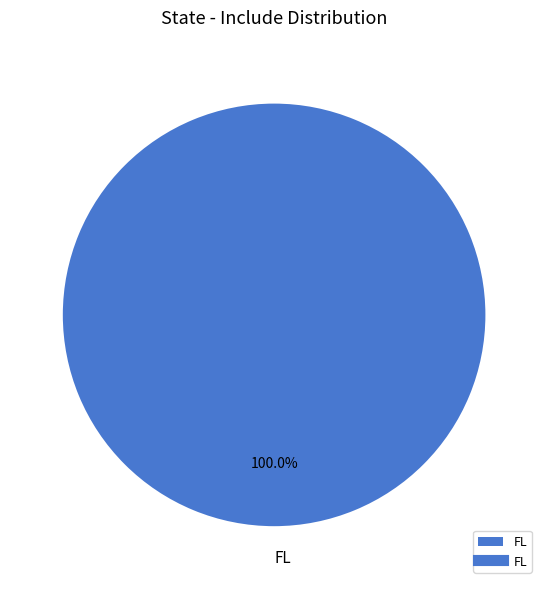

Is FL the majority of the pie?

Yes